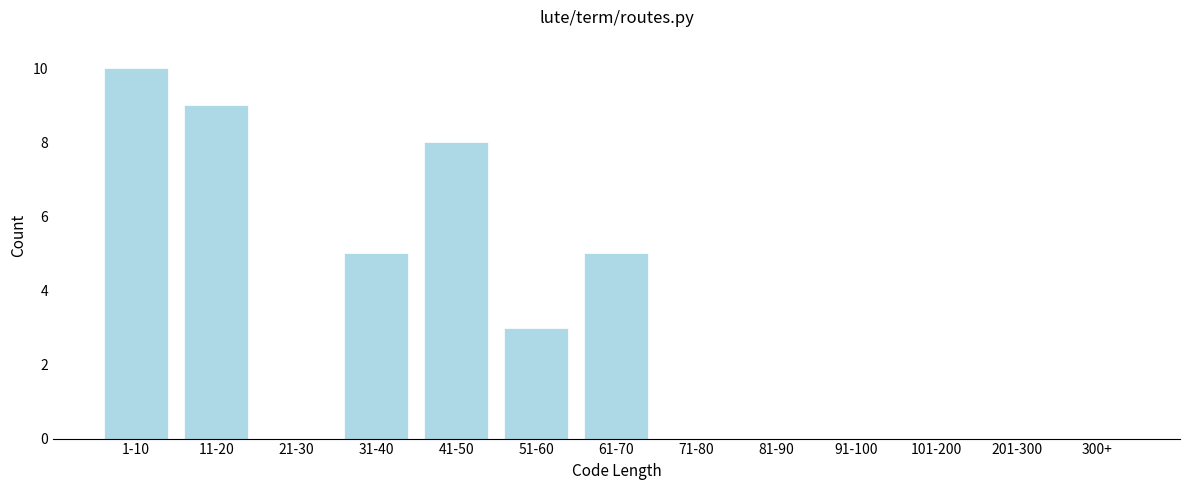

Reading left to right, extract all data points from this chart.

1-10=10	11-20=9	21-30=0	31-40=5	41-50=8	51-60=3	61-70=5	71-80=0	81-90=0	91-100=0	101-200=0	201-300=0	300+=0